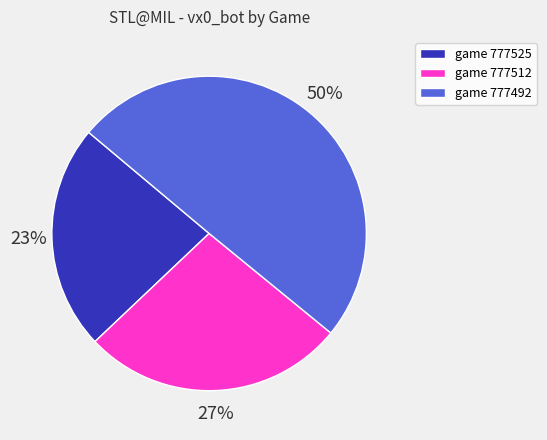

What percentage is the game 777512 slice, to the nearest percent?

27%